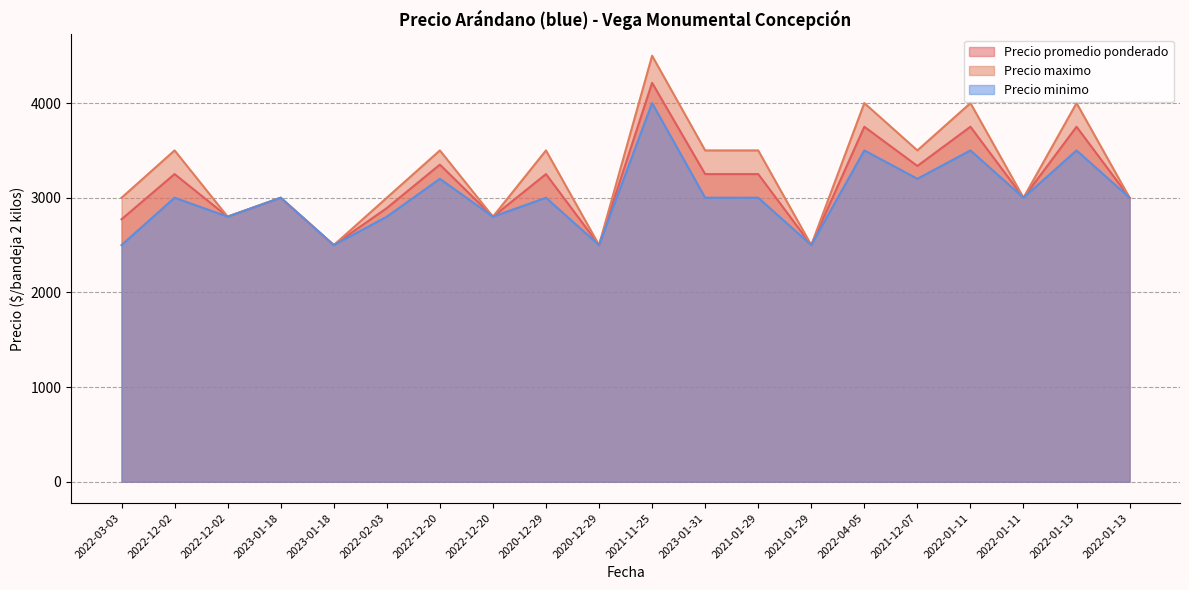

What is the spread (max minus min) of values at 2022-01-13?

500